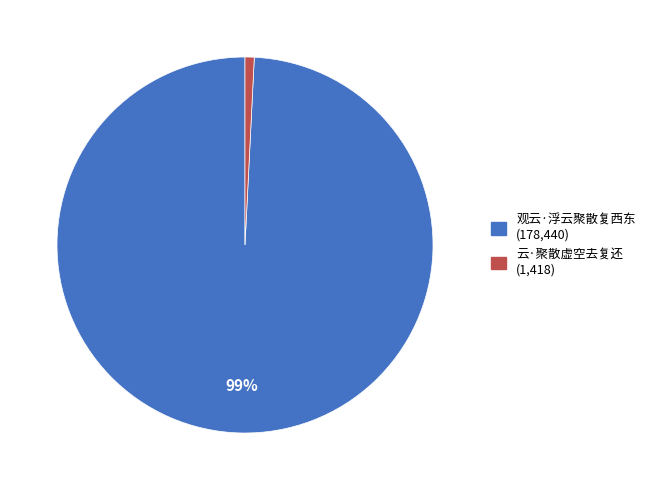

Rank the categories by value from highest to lowest.

观云·浮云聚散复西东, 云·聚散虚空去复还